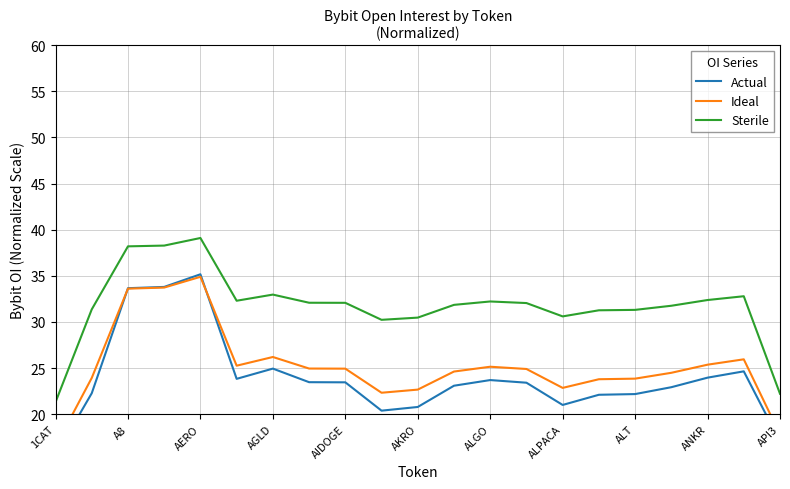

Is it true that Sterile equals 17.3 at A8?

False